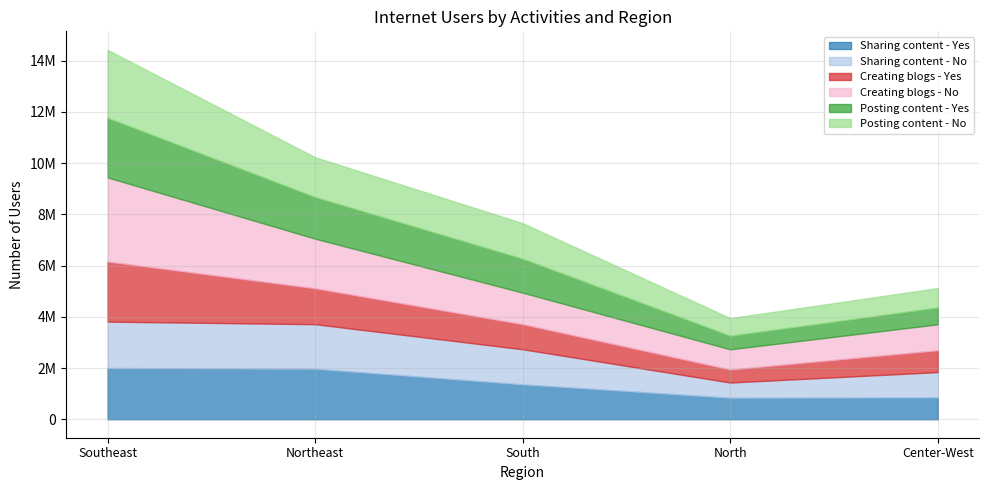

At which label does Posting content - No first exceed 1387290?

Southeast